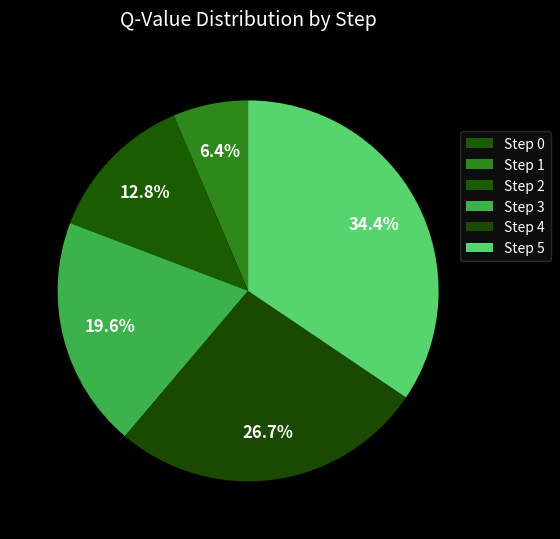

To the nearest percent, what is the average slice percentage?

17%